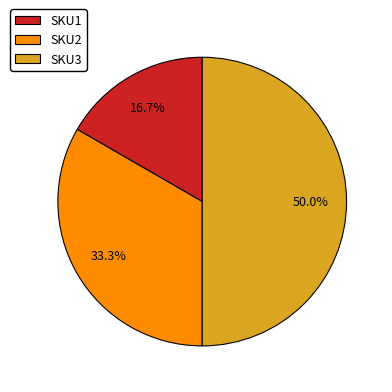

Which slice is the smallest?

SKU1